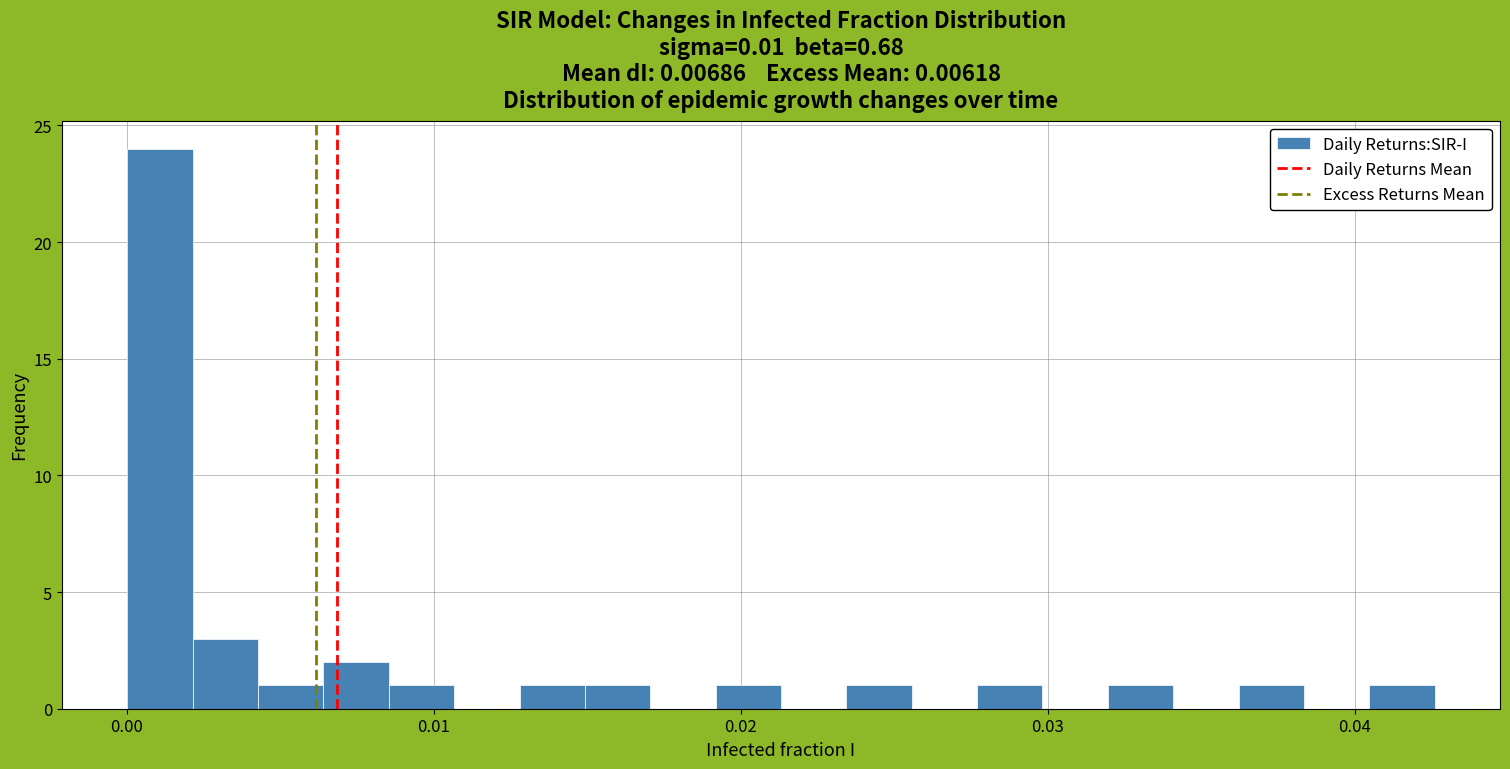

Read against the x-axis, roughly where is the centre of the tallest bar?

0.001